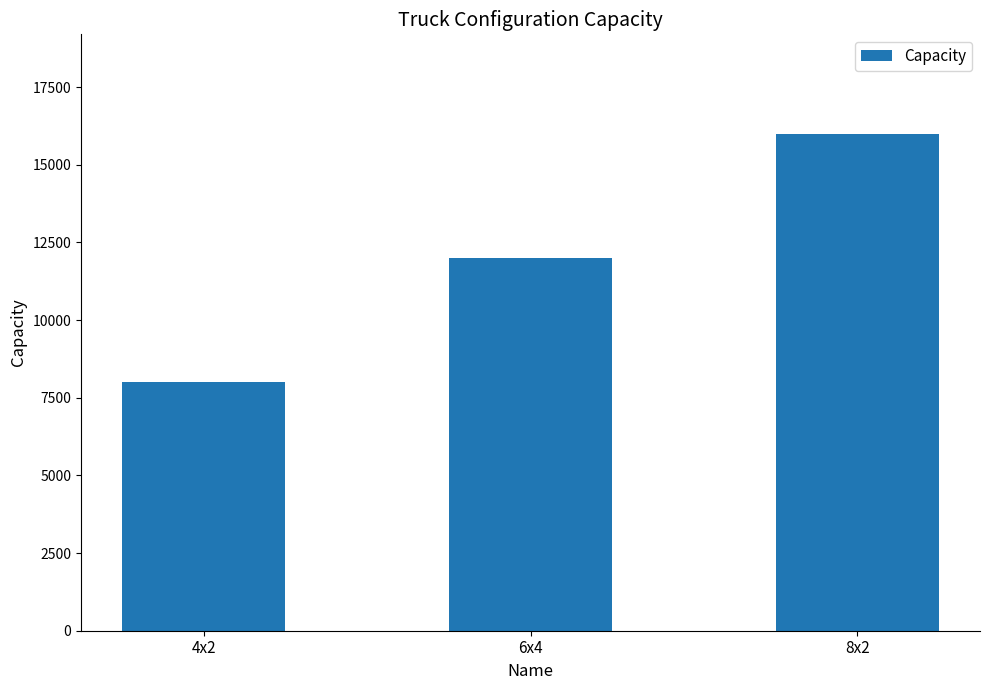

The value at 4x2 is 8000. True or false?

True